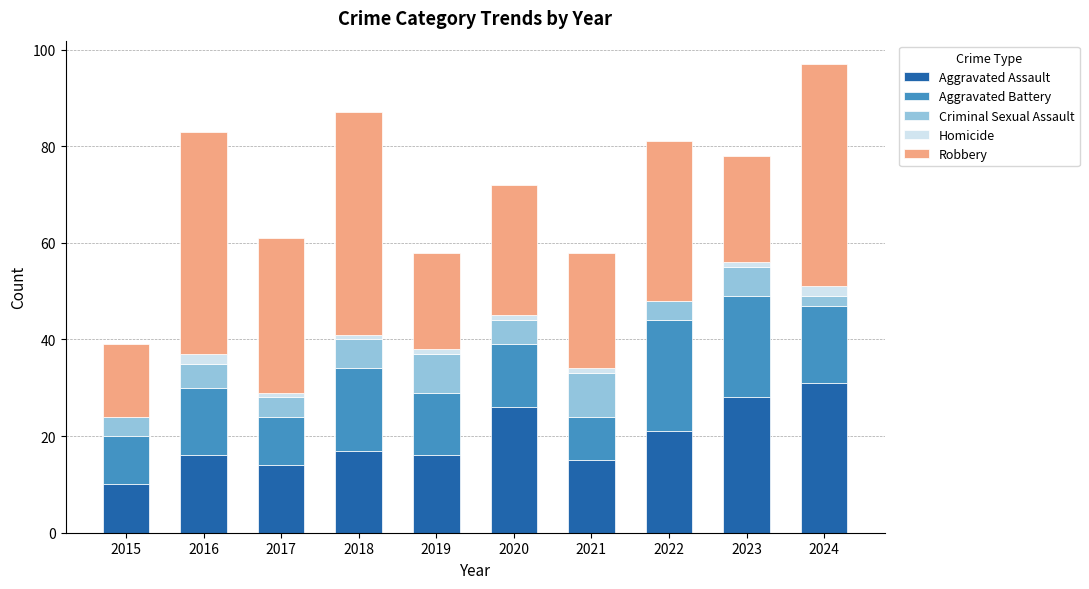

What is the total value across all series at 2022?

81